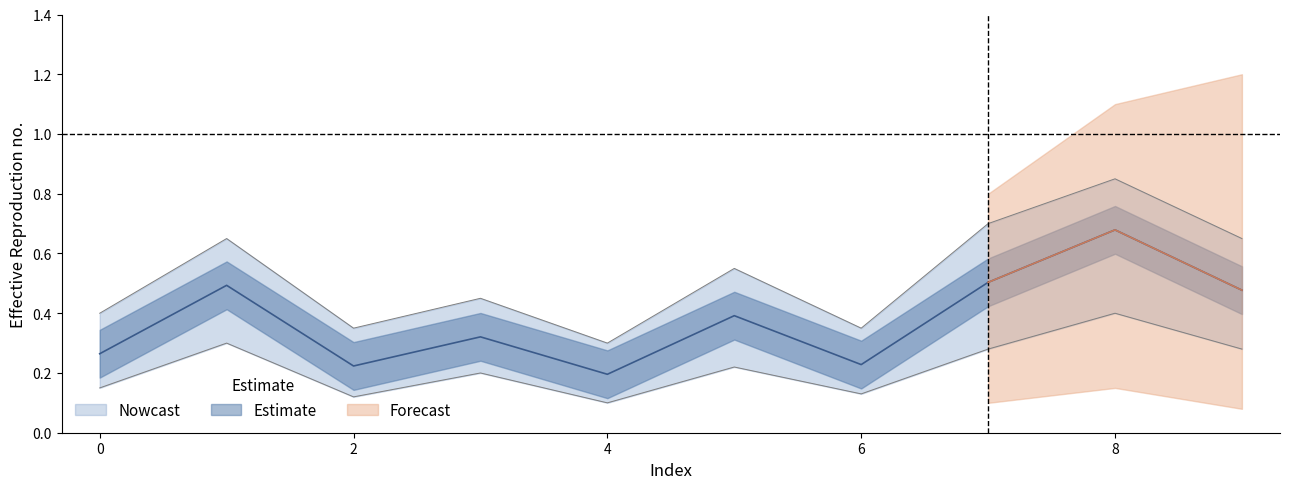

What is the change in value from 4 to 9?

+0.3